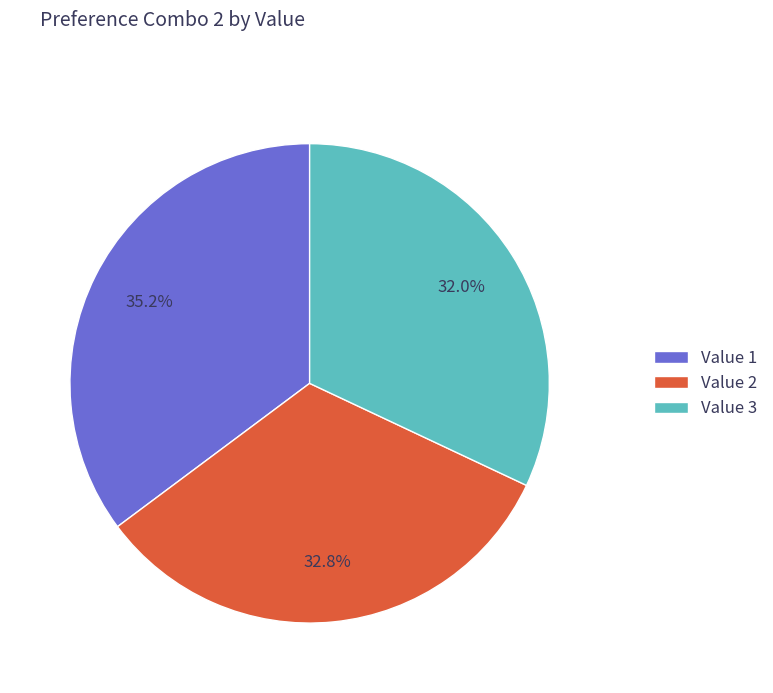

Combined, do Value 1 and Value 3 account for over 50%?

Yes